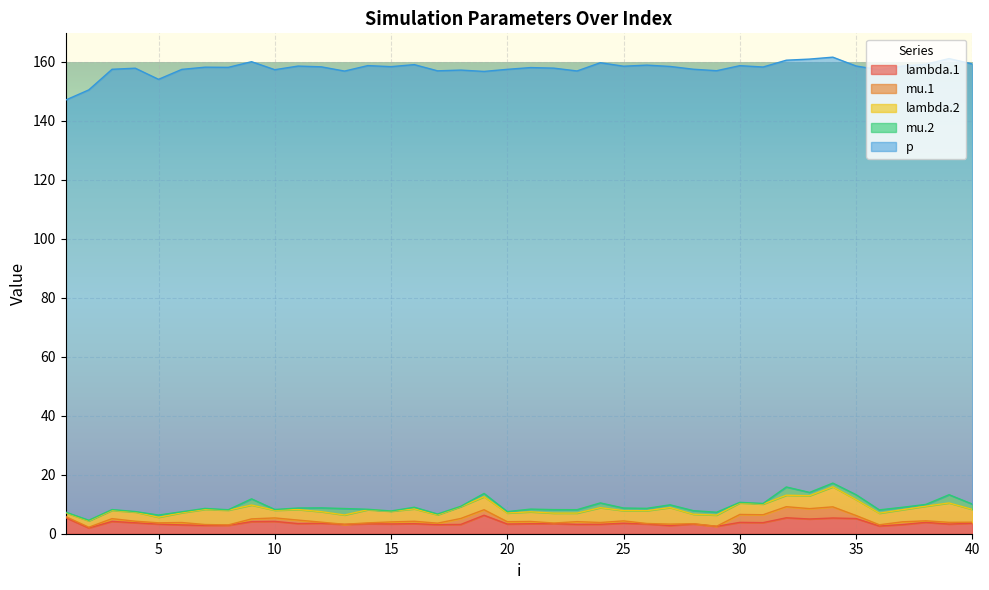

Read the lambda.2 value at 28.

3.2